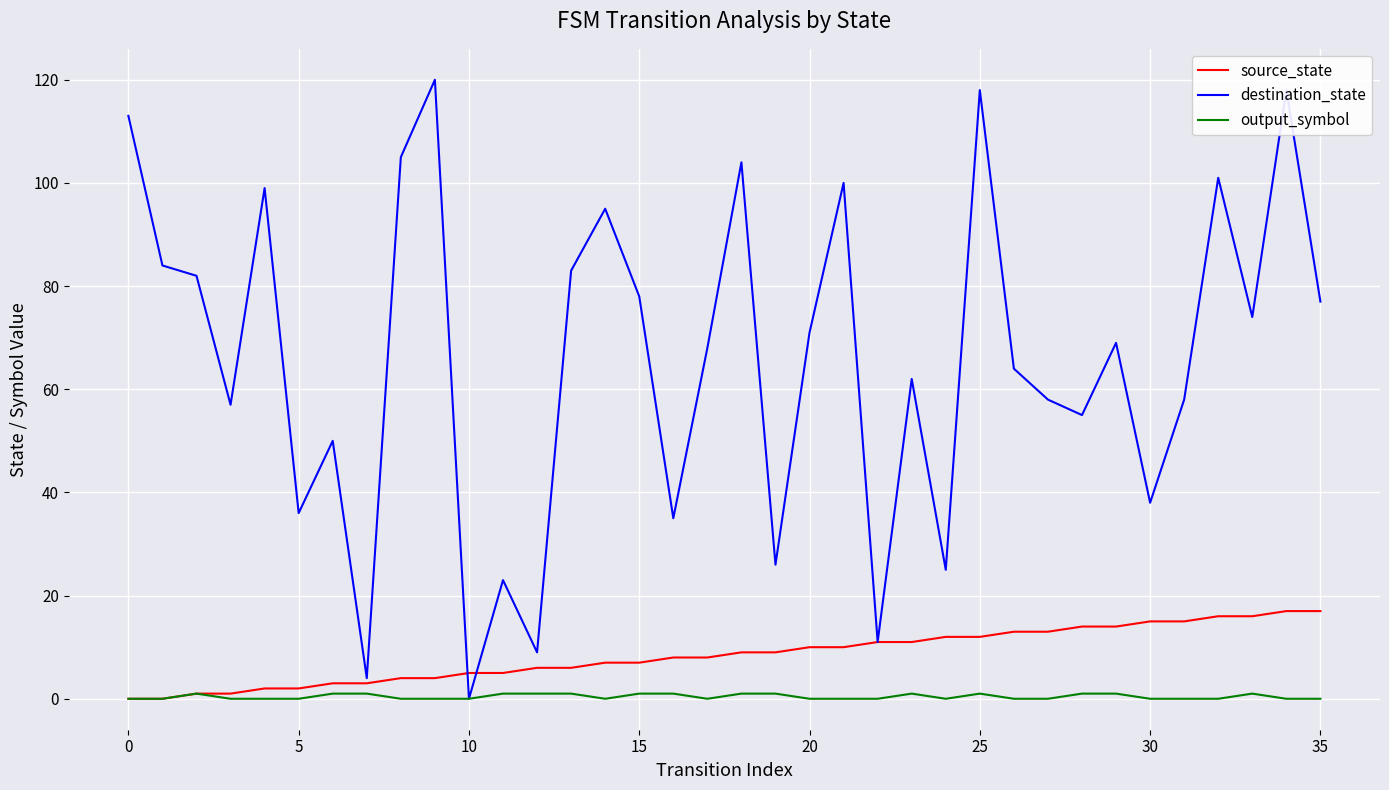

Which series has the widest spread of values?

destination_state